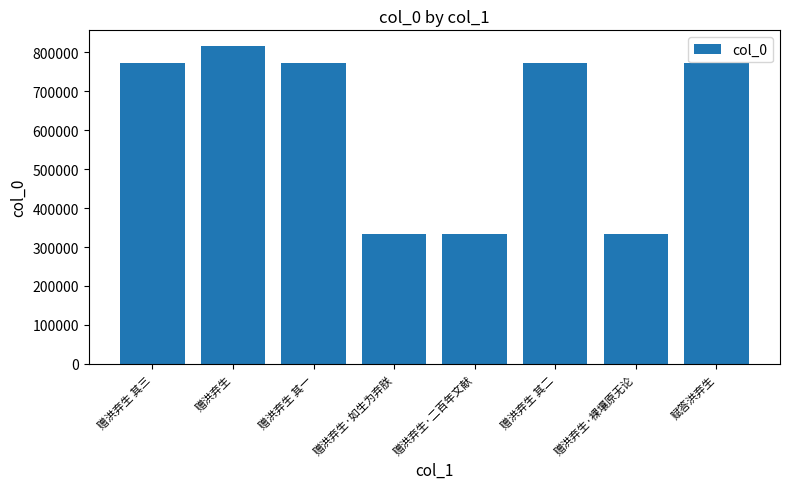

What position from the left is 赠洪弃生·二百年文献?

5